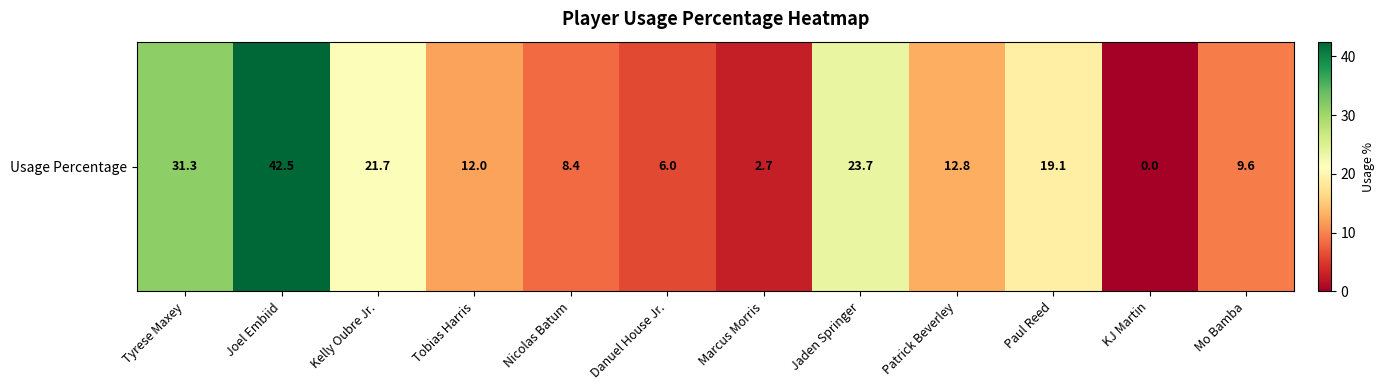

What is the change in value from Kelly Oubre Jr. to Marcus Morris?

-19.0